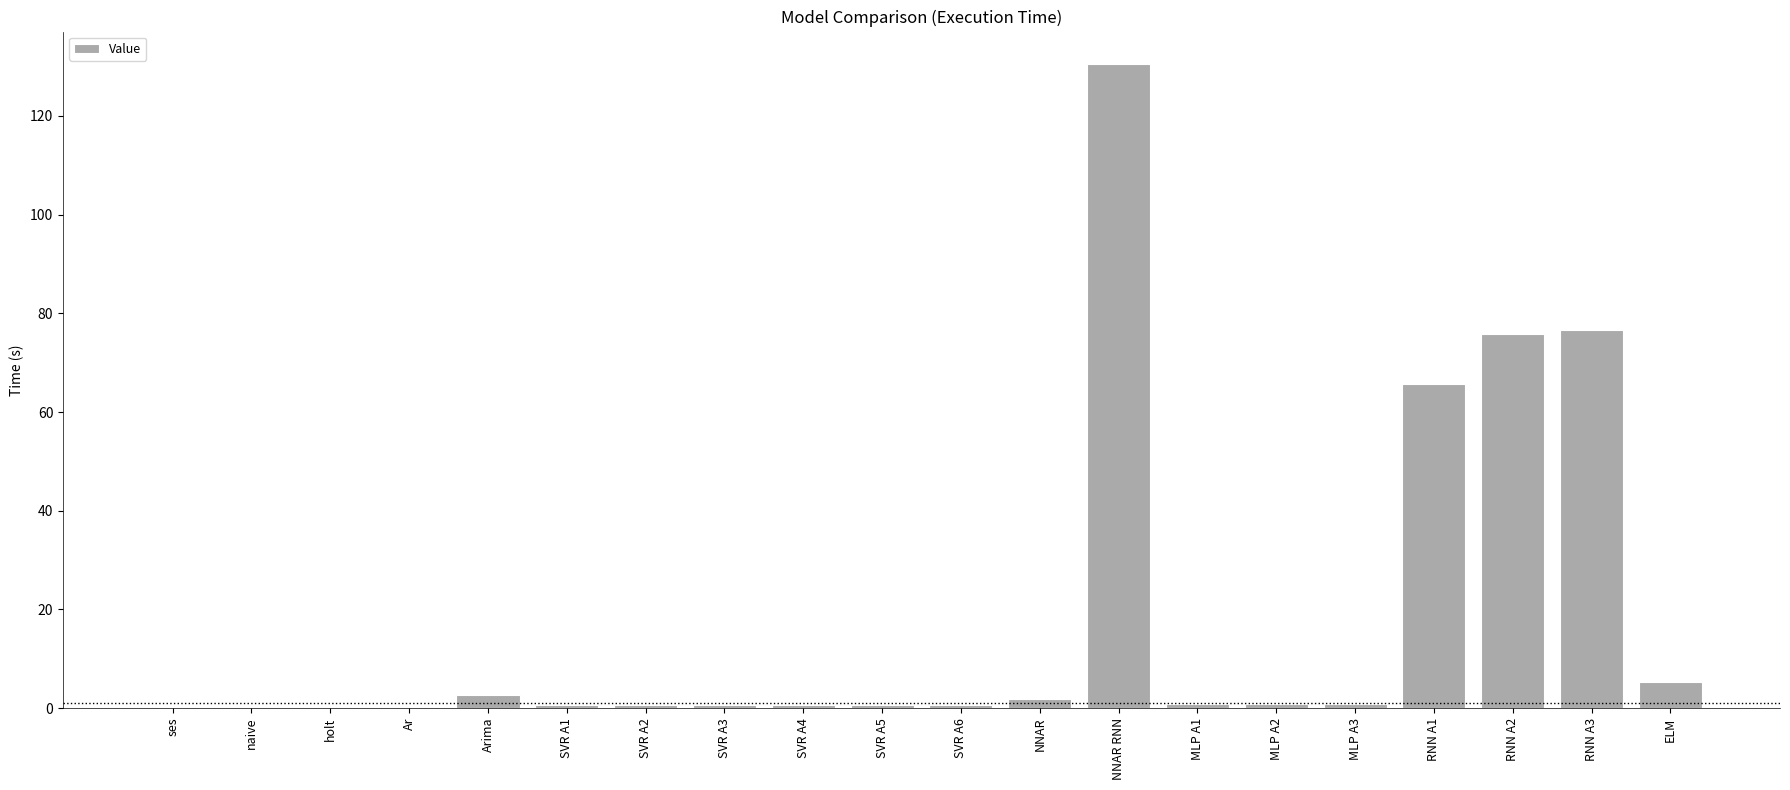

What is the change in value from SVR A1 to NNAR?

+1.1